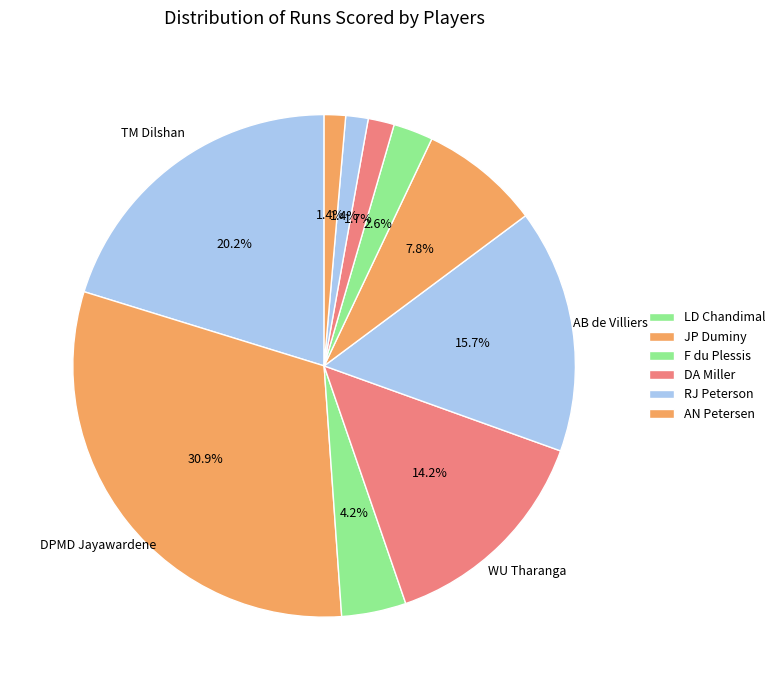

How many segments does this pie chart have?

10